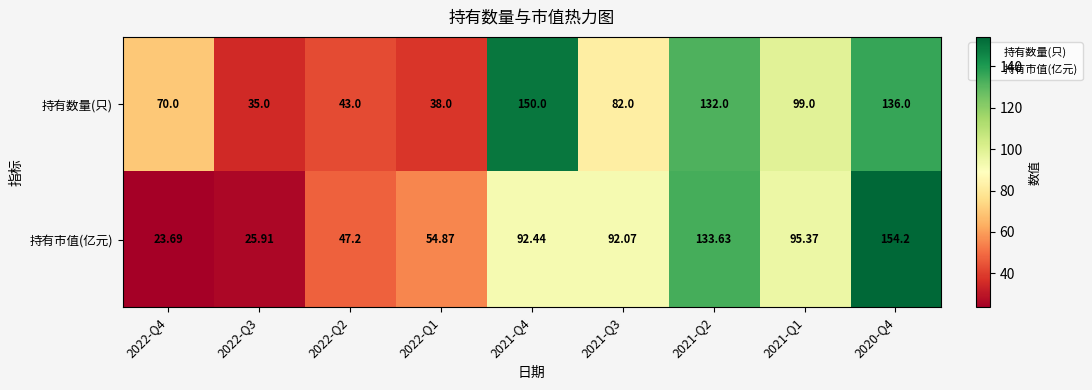

Between 2022-Q1 and 2020-Q4, which series saw the biggest shift?

持有市值(亿元)